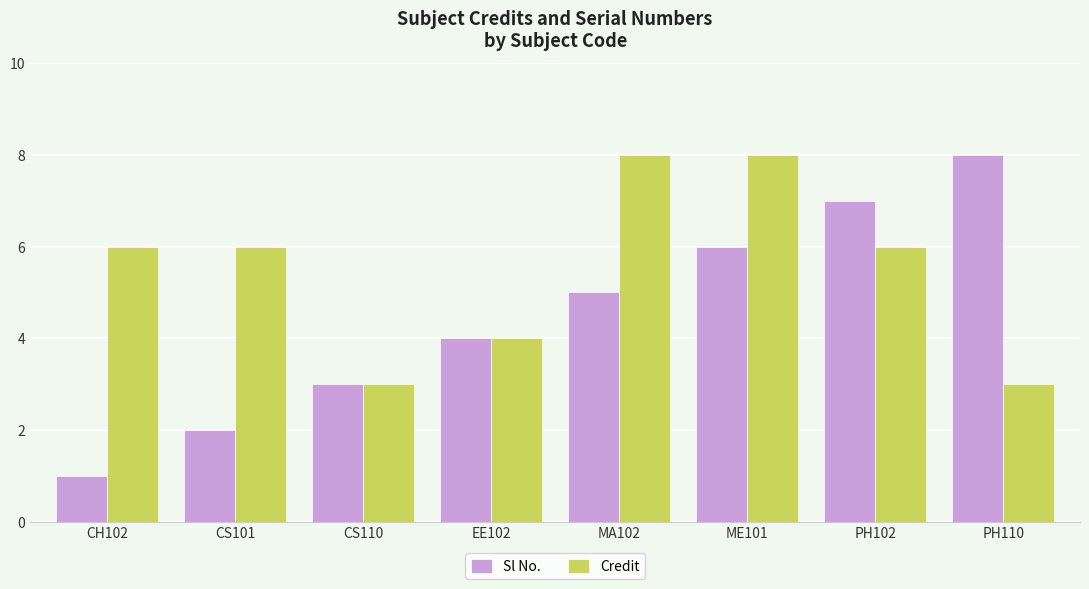

Rank the categories by Sl No. value from highest to lowest.

PH110, PH102, ME101, MA102, EE102, CS110, CS101, CH102